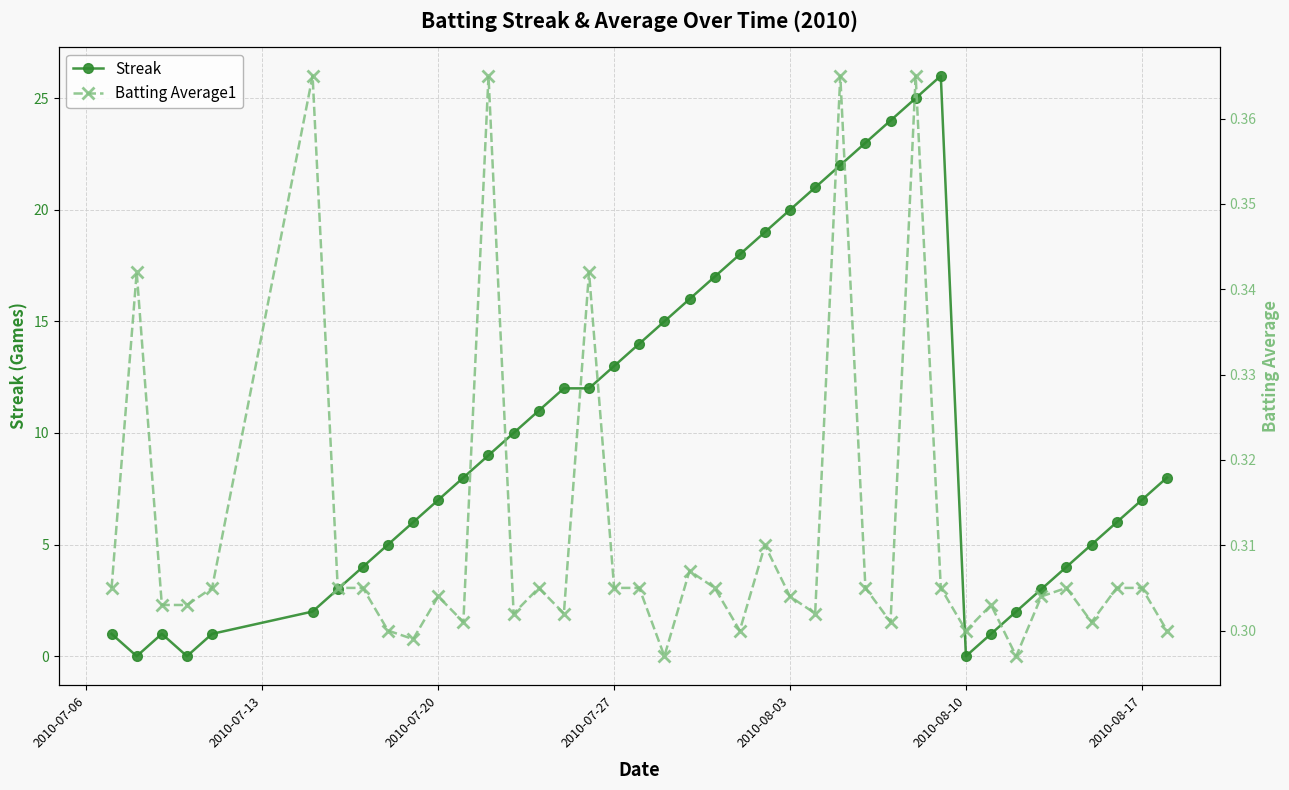

True or false: Streak has a value of 11 at 2010-08-03.

False